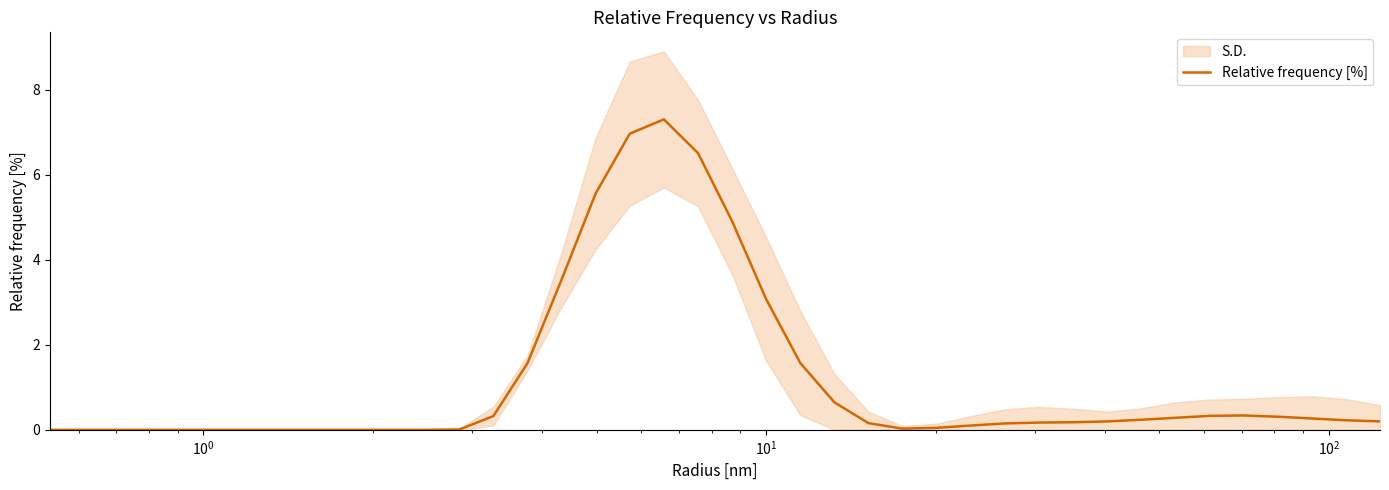

What is the maximum value for Relative frequency [%]?

7.3